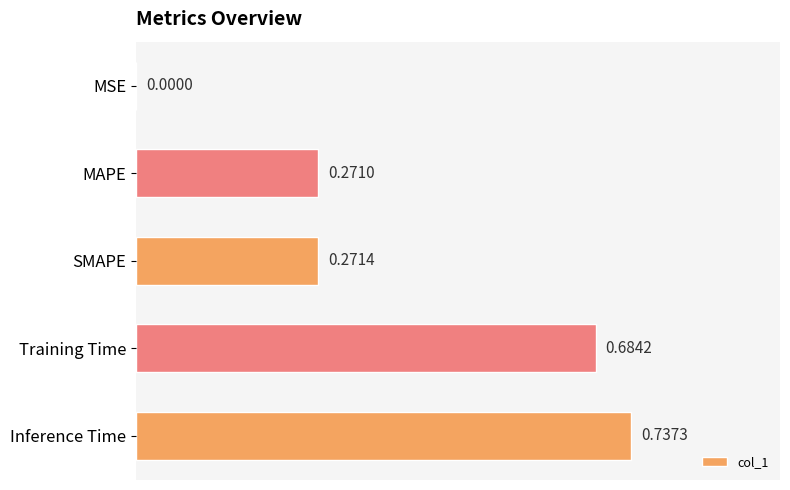

Which has a higher value, Inference Time or SMAPE?

Inference Time